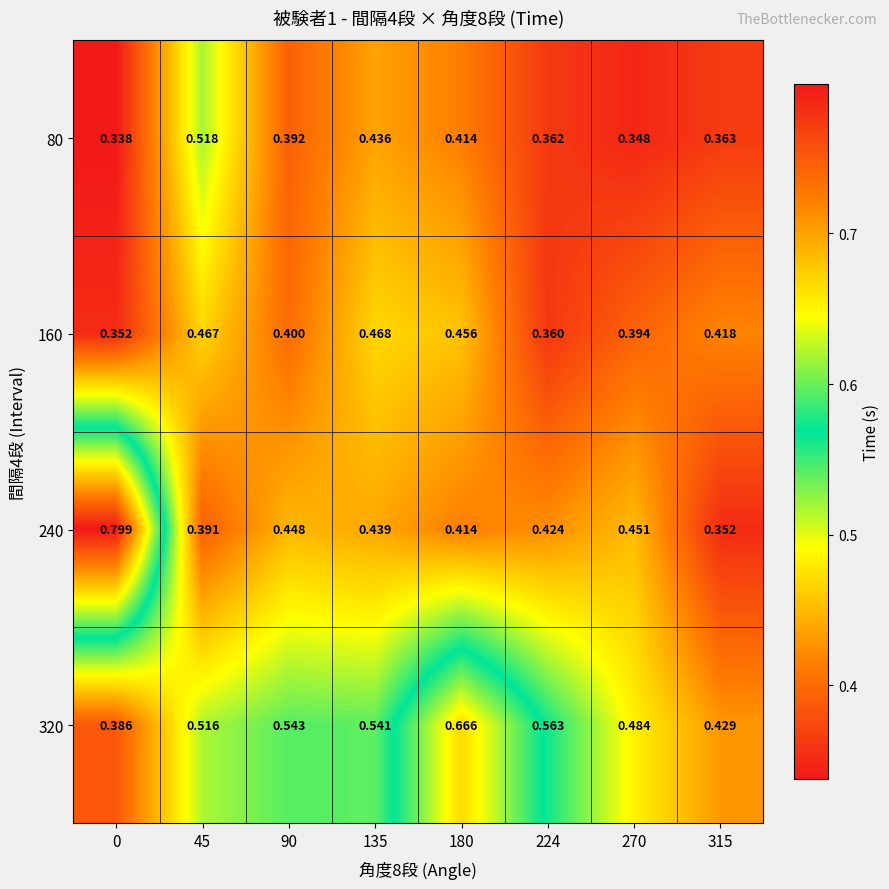

Is the value of 160 at 315 greater than the value of 240 at 315?

Yes